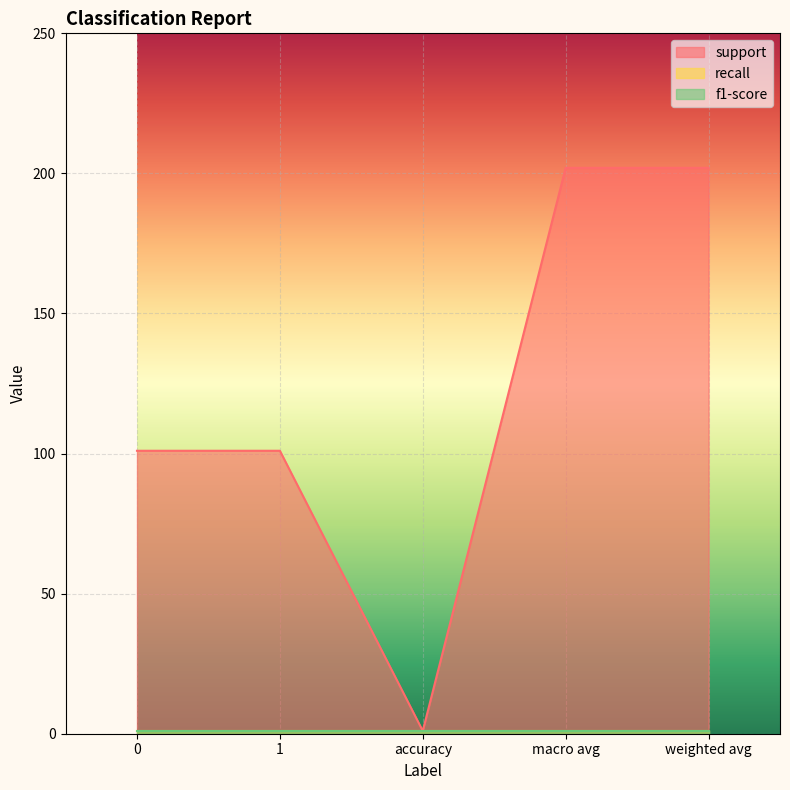

Which series has the largest total across all categories?

support